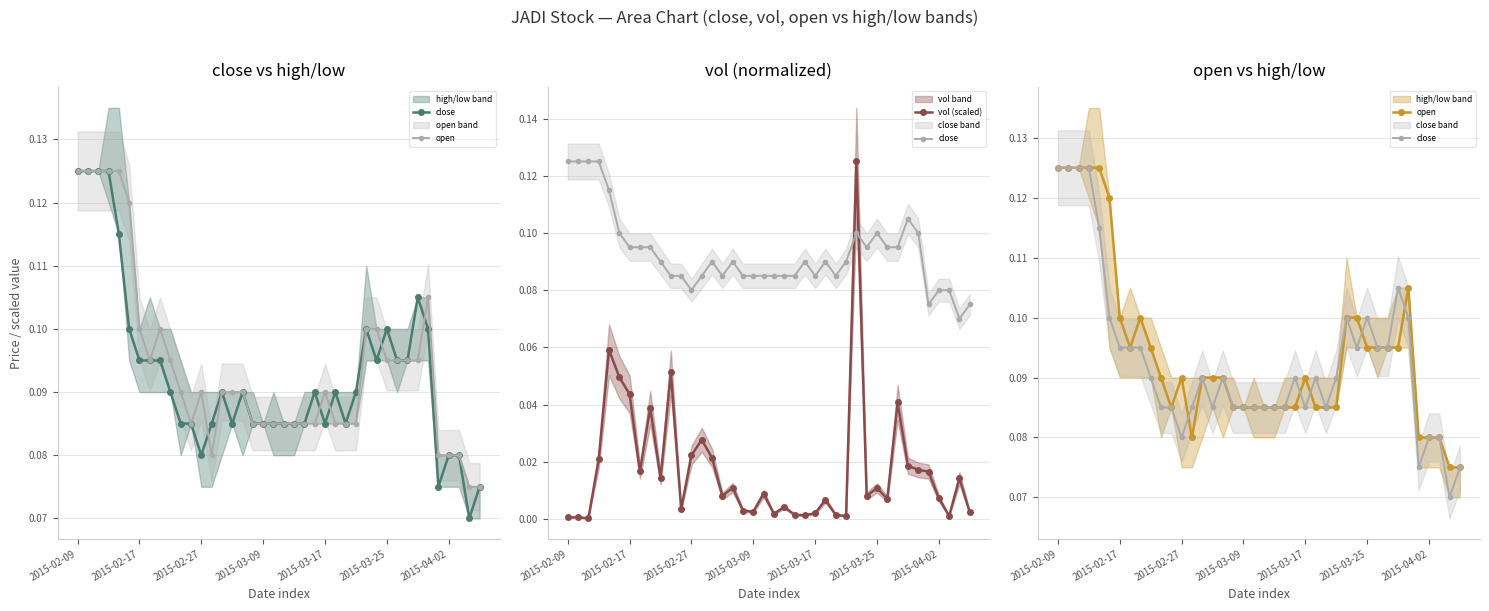

What is the highest value of the close series?

0.1